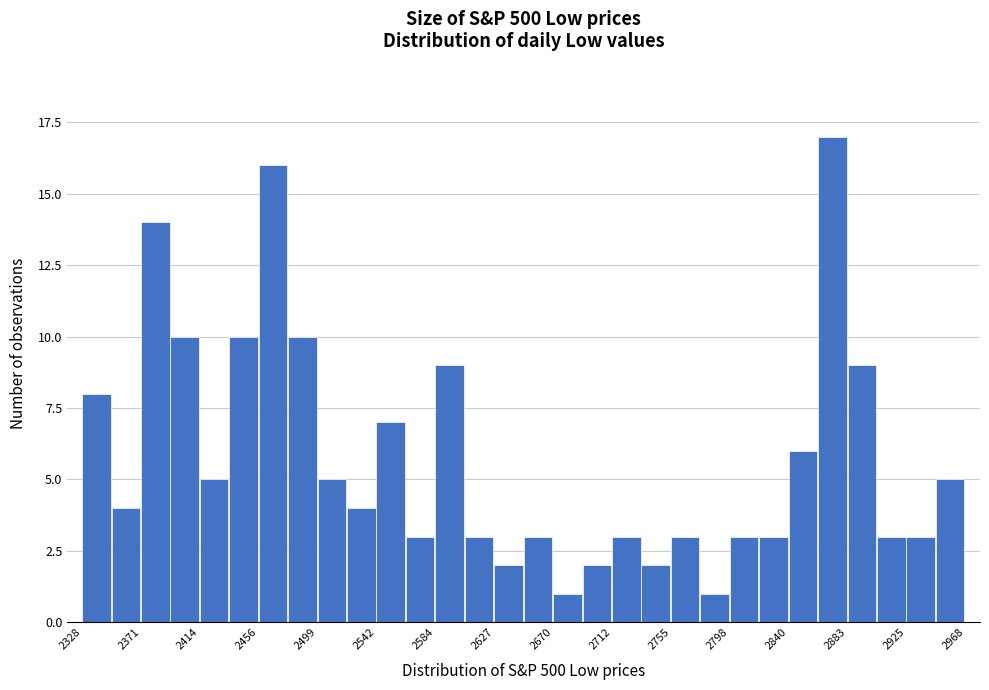

Reading left to right, transcribe this chart: for each bar, give the range it covers on the x-axis and its height. Neither the bar edges nor the heights are printed on the chart, so give them approximately, as read against the axes.

2330 to 2350: 8
2350 to 2370: 4
2370 to 2395: 14
2395 to 2415: 10
2415 to 2435: 5
2435 to 2455: 10
2455 to 2480: 16
2480 to 2500: 10
2500 to 2520: 5
2520 to 2540: 4
2540 to 2565: 7
2565 to 2585: 3
2585 to 2605: 9
2605 to 2625: 3
2625 to 2650: 2
2650 to 2670: 3
2670 to 2690: 1
2690 to 2715: 2
2715 to 2735: 3
2735 to 2755: 2
2755 to 2775: 3
2775 to 2800: 1
2800 to 2820: 3
2820 to 2840: 3
2840 to 2860: 6
2860 to 2885: 17
2885 to 2905: 9
2905 to 2925: 3
2925 to 2945: 3
2945 to 2970: 5